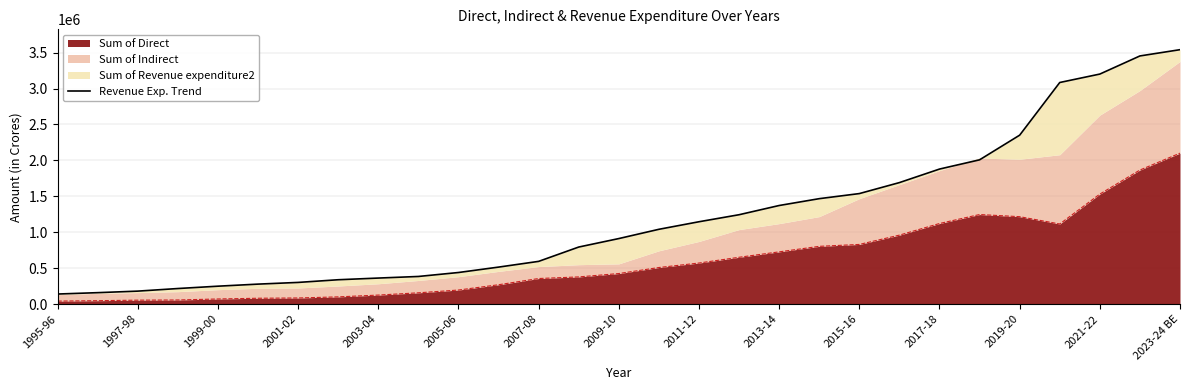

What is the sum of all values?

34874899